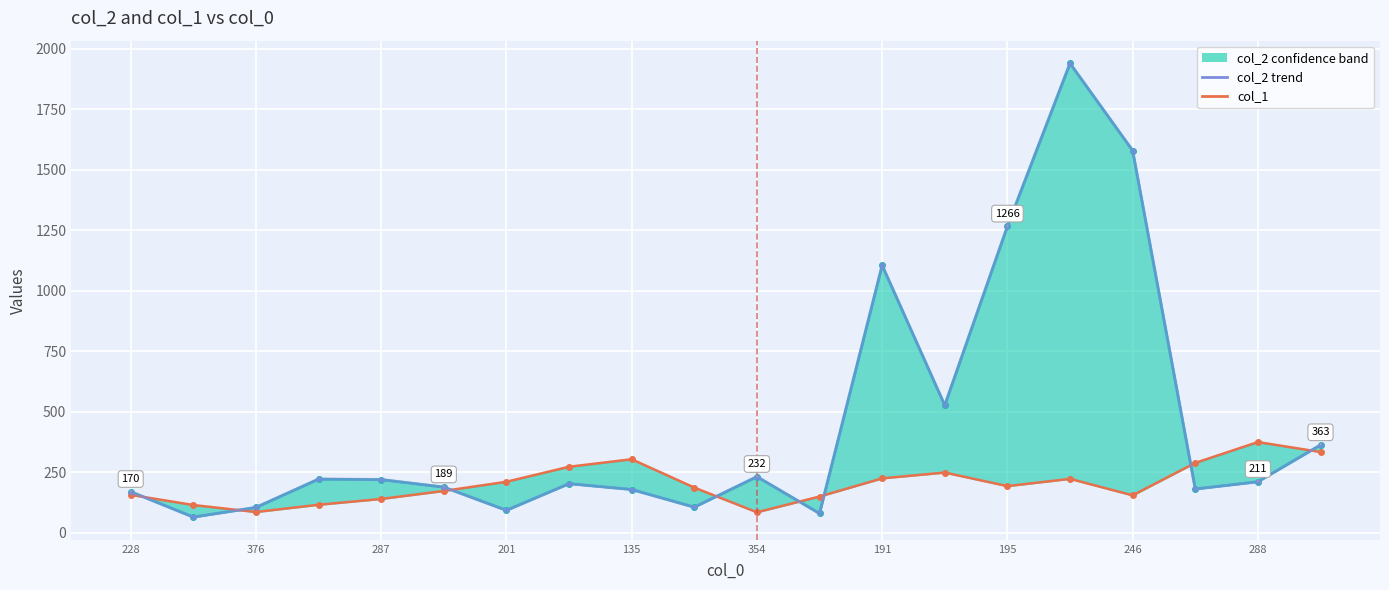

What is the minimum value for col_2?

65